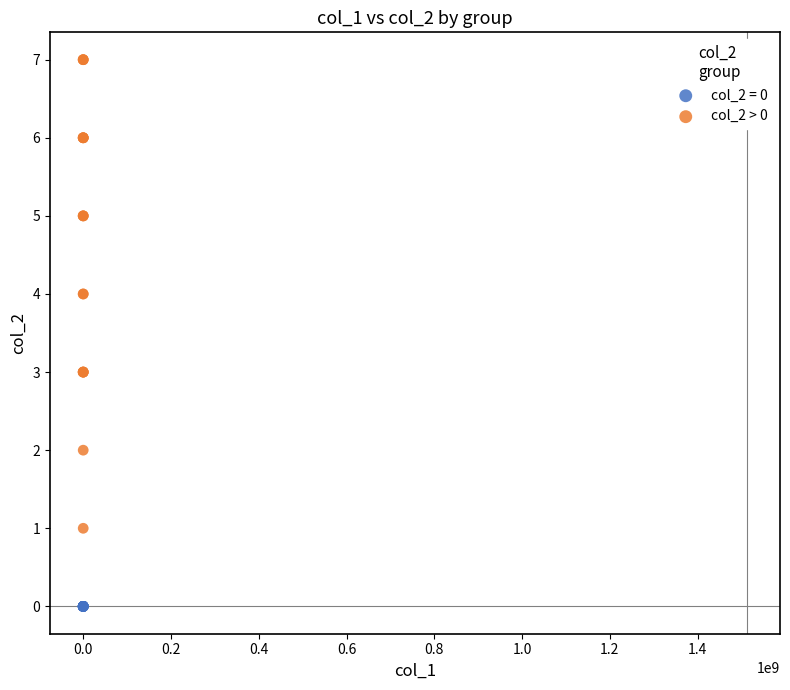

Which series reaches the minimum Y coordinate?

col_2 = 0